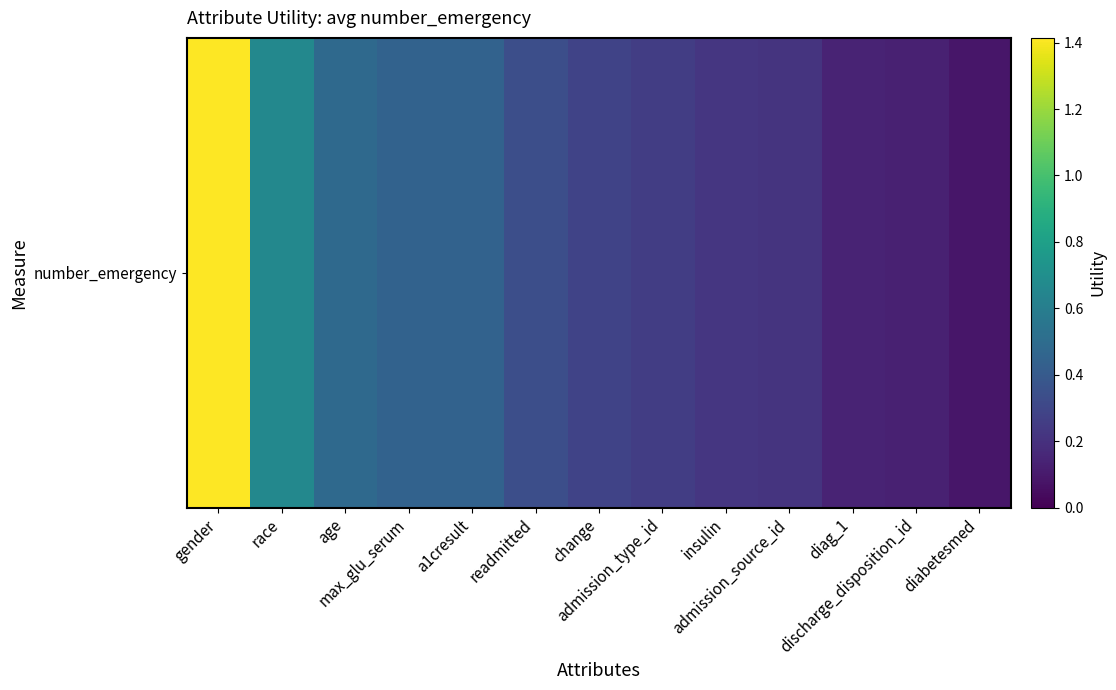

True or false: the data shows 0.5 at readmitted.

False